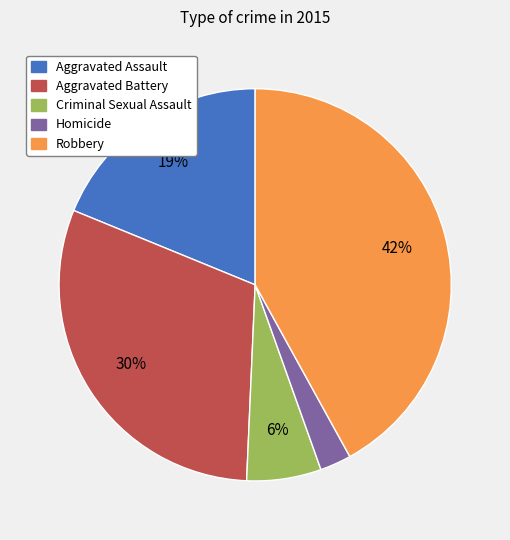

Do Aggravated Assault and Criminal Sexual Assault together represent more than half of the pie?

No